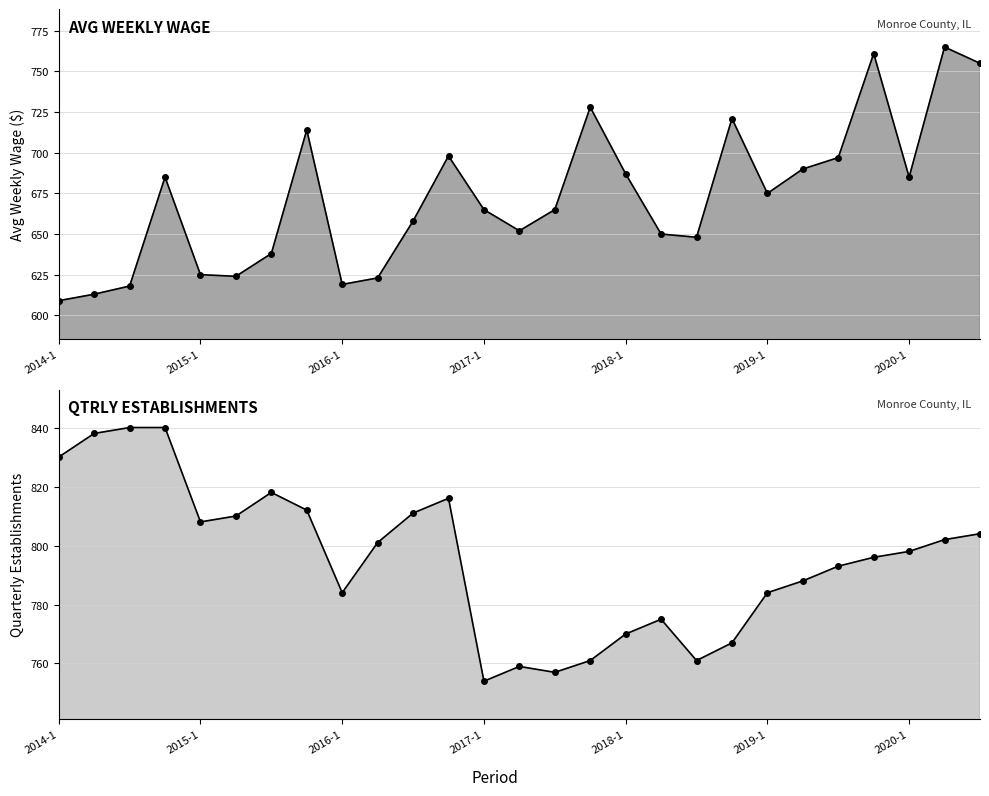

True or false: qtrly_estabs_line and avg_wkly_wage_line intersect in this chart.

False